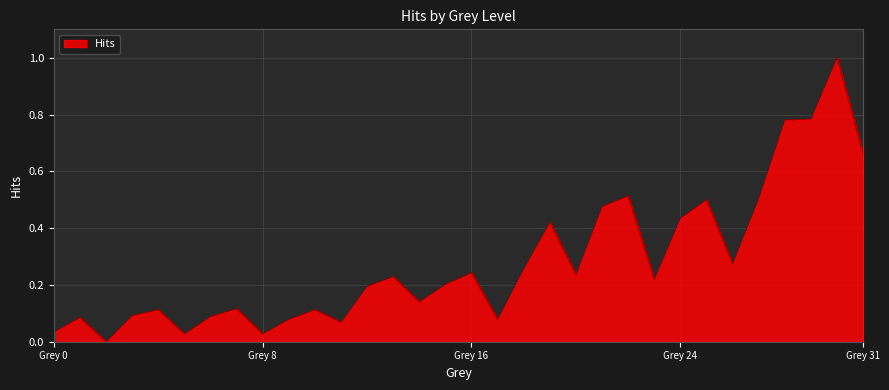

How many lines are shown in the chart?

1